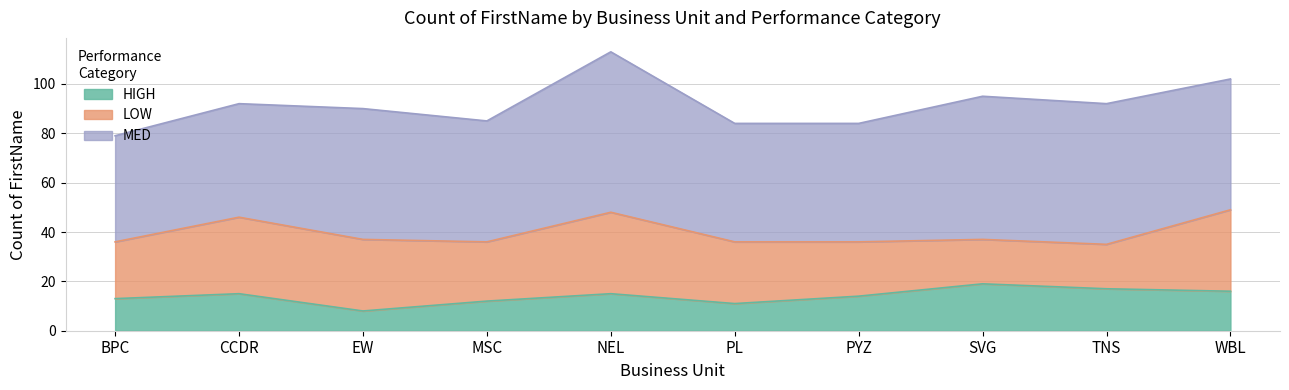

At which category is the sum across all series the highest?

NEL